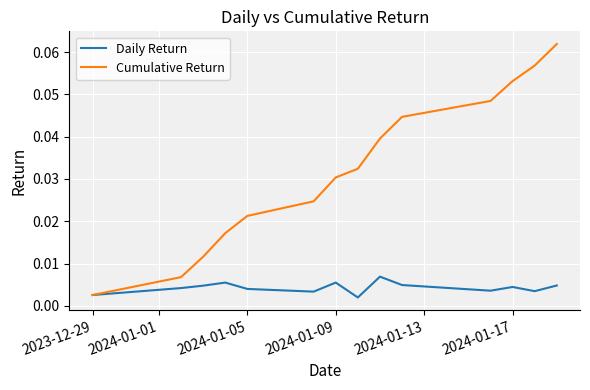

Which series has the largest range (max minus min)?

Cumulative Return